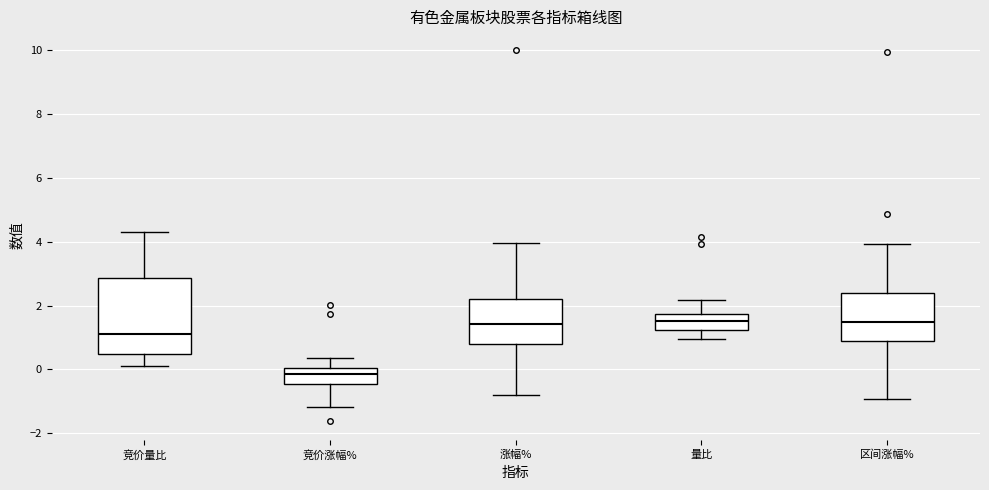

Comparing the boxes themselves (not the whiskers), which one is the tallest?

竞价量比